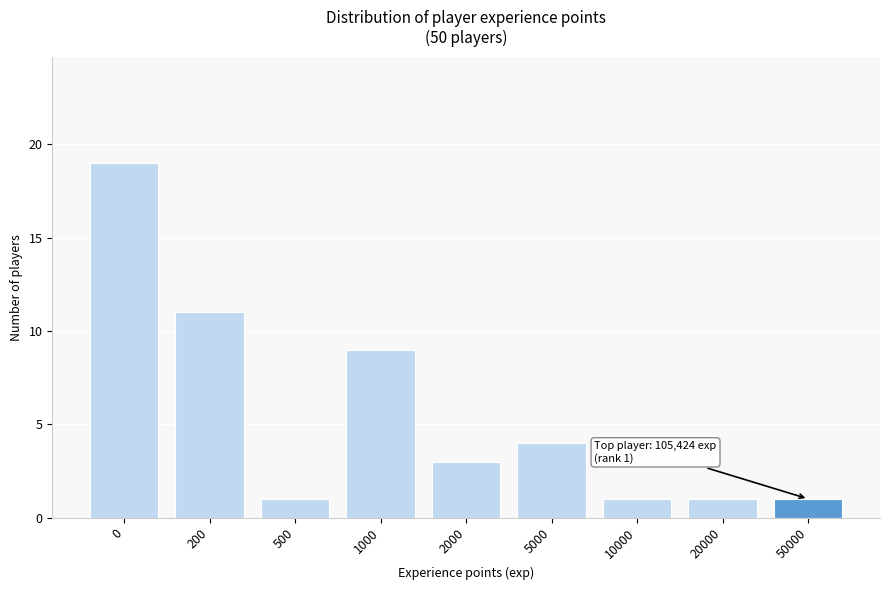

Reading left to right, list all the values displayed in this chart.

0=19	200=11	500=1	1000=9	2000=3	5000=4	10000=1	20000=1	50000=1